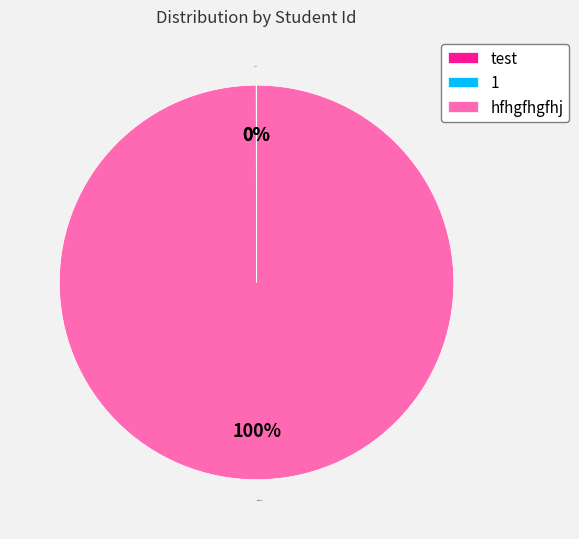

Is there a majority slice in this chart?

Yes